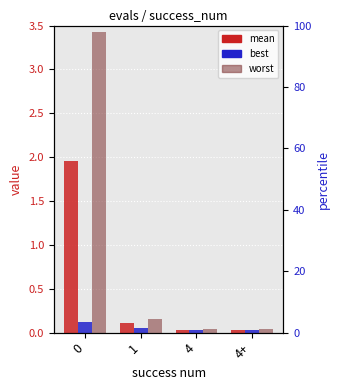

Which series has the largest total across all categories?

worst